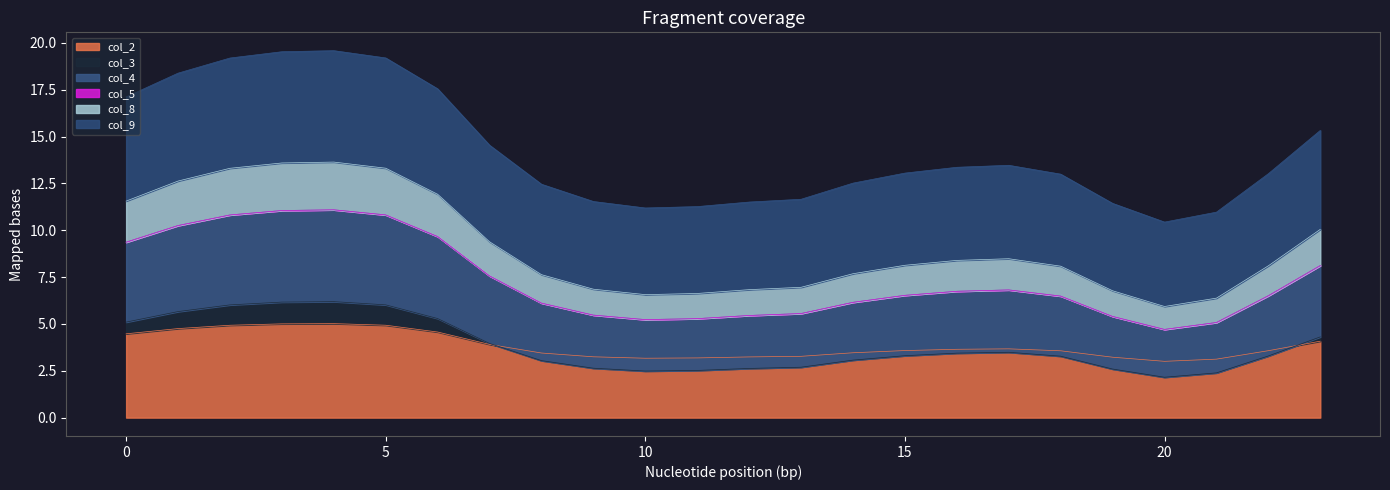

True or false: col_8 and col_4 intersect in this chart.

False